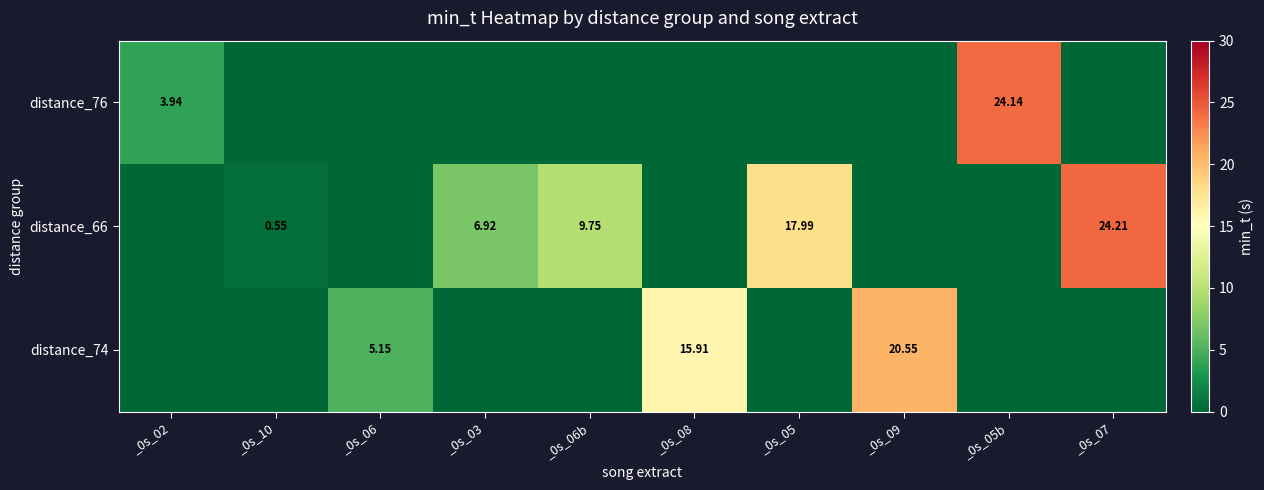

Rank the series by their maximum value, from lowest to highest.

distance_74, distance_76, distance_66